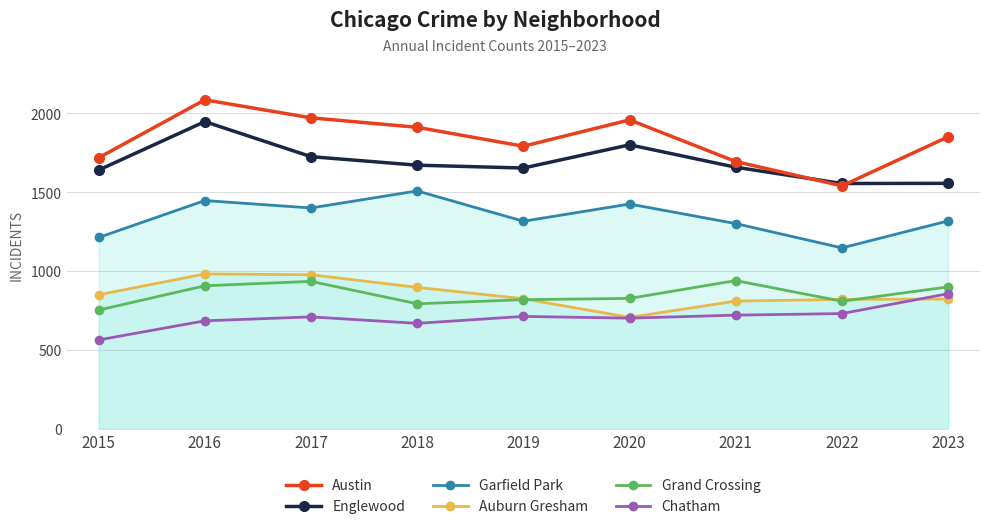

What are all the series names shown in the legend?

Austin, Englewood, Garfield Park, Auburn Gresham, Grand Crossing, Chatham